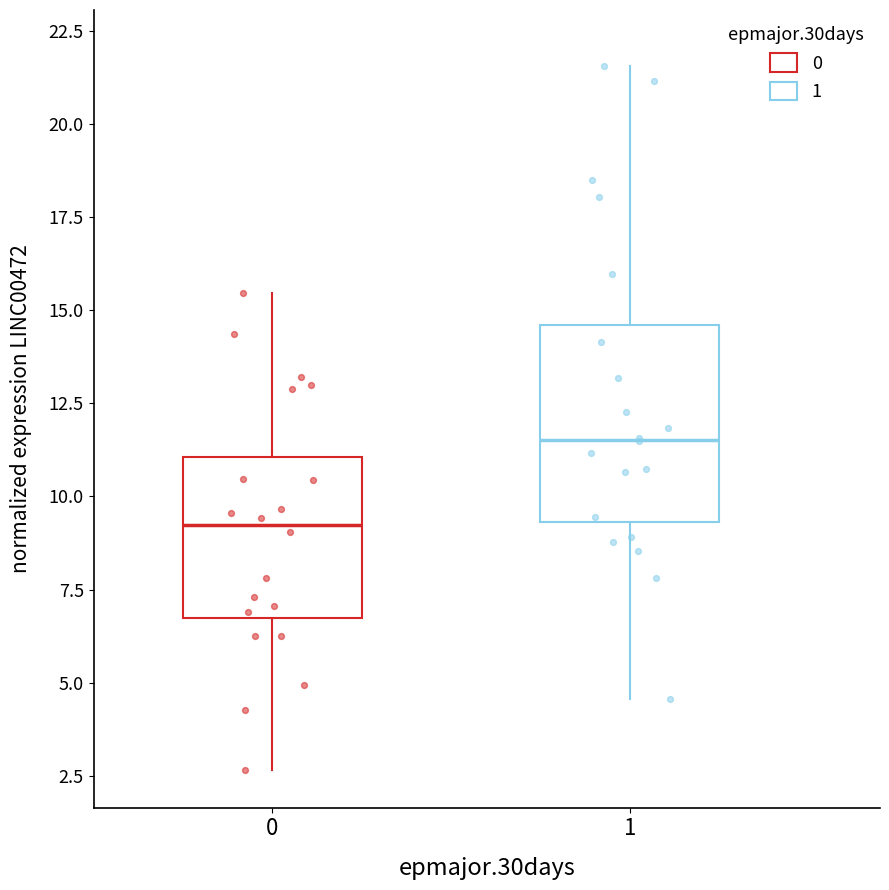

Reading left to right, read every box against the y-axis: the position of its median line, the range the box covers, and the ends of its whiskers. The values are not printed on the chart, so give them approximately, as read against the axis.

0: median 9.0, box 6.5 to 11.0, whiskers 2.5 to 15.5
1: median 11.5, box 9.5 to 14.5, whiskers 4.5 to 21.5